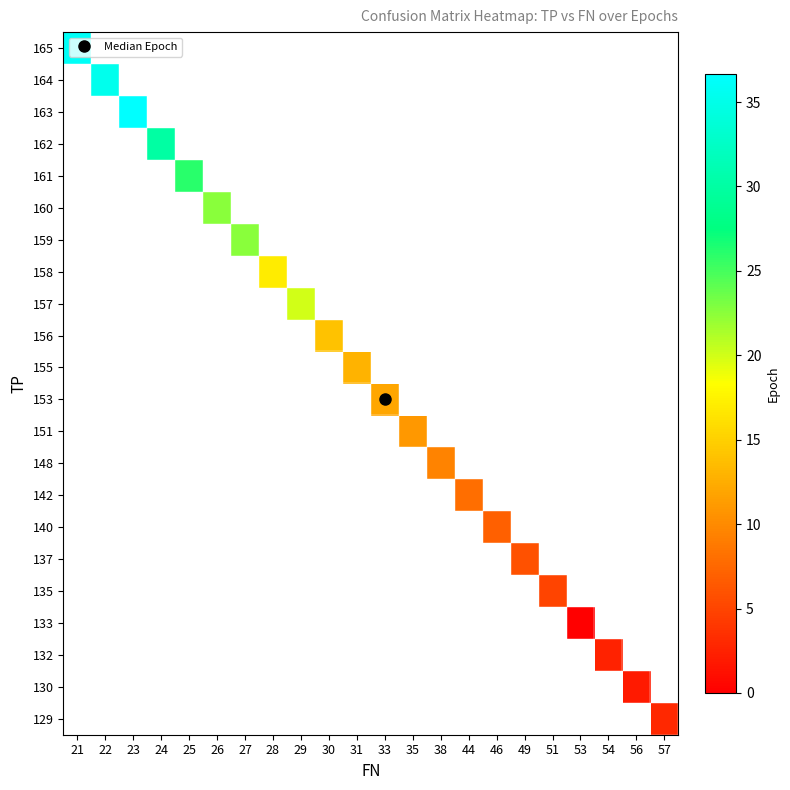

Which label corresponds to the largest value in the chart?

23